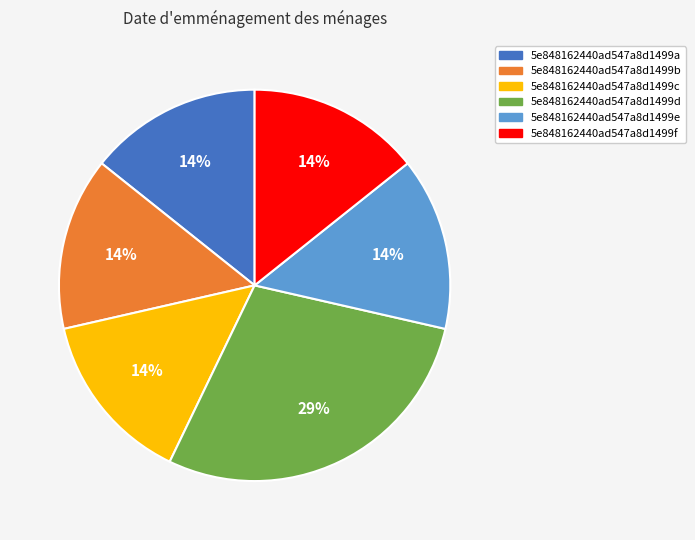

Is the sum of 5e848162440ad547a8d1499c and 5e848162440ad547a8d1499f greater than half?

No